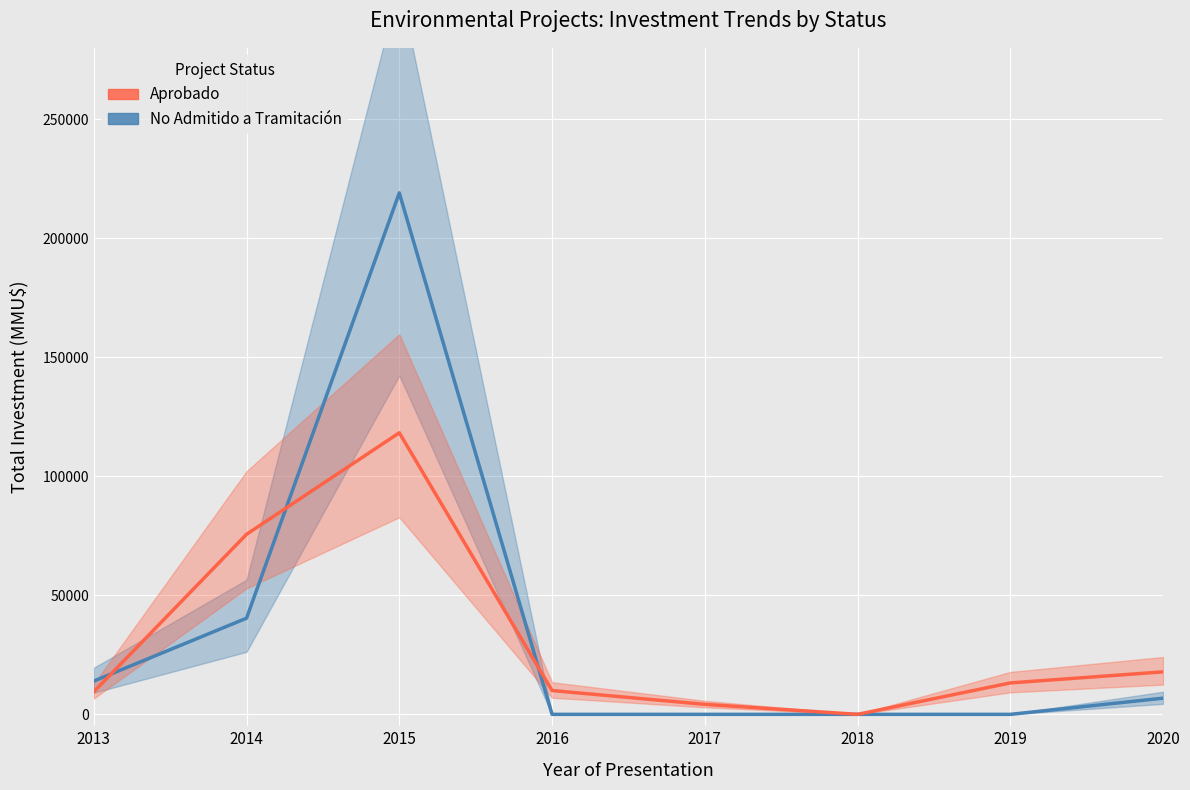

How many series are shown in this chart?

2